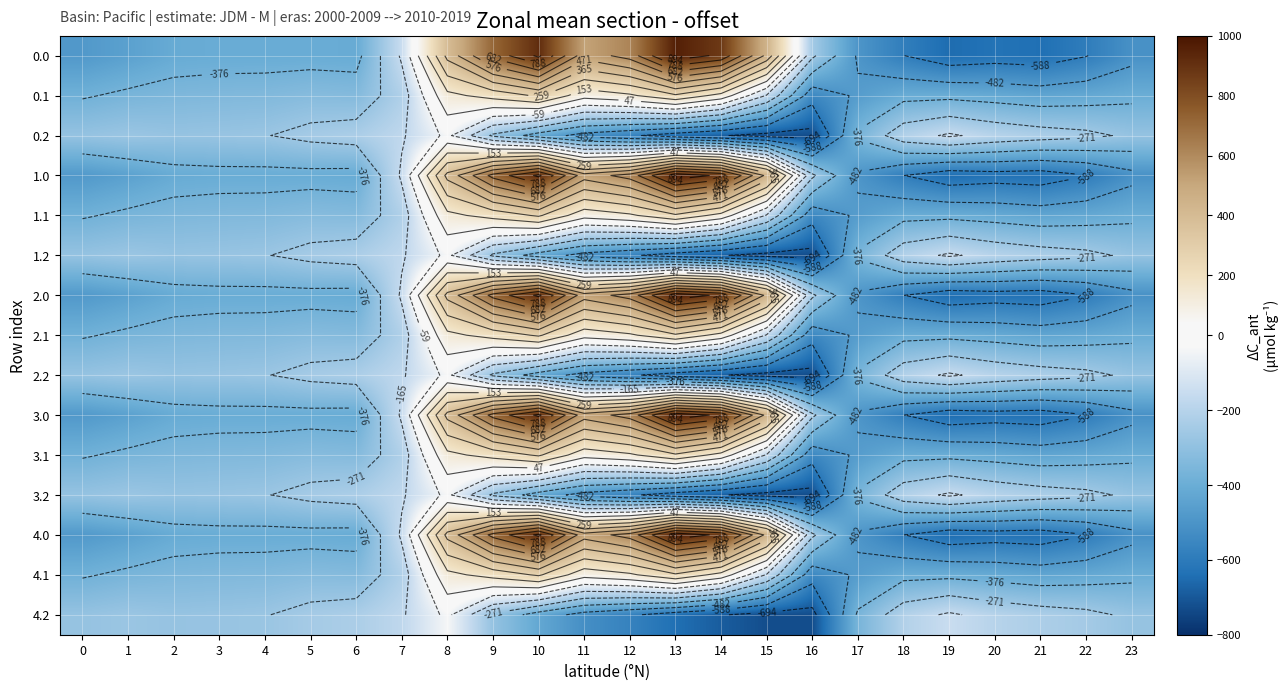

Rank the series by their maximum value, from highest to lowest.

0.0, 1.0, 2.0, 3.0, 4.0, 0.1, 1.1, 2.1, 3.1, 4.1, 0.2, 1.2, 2.2, 3.2, 4.2